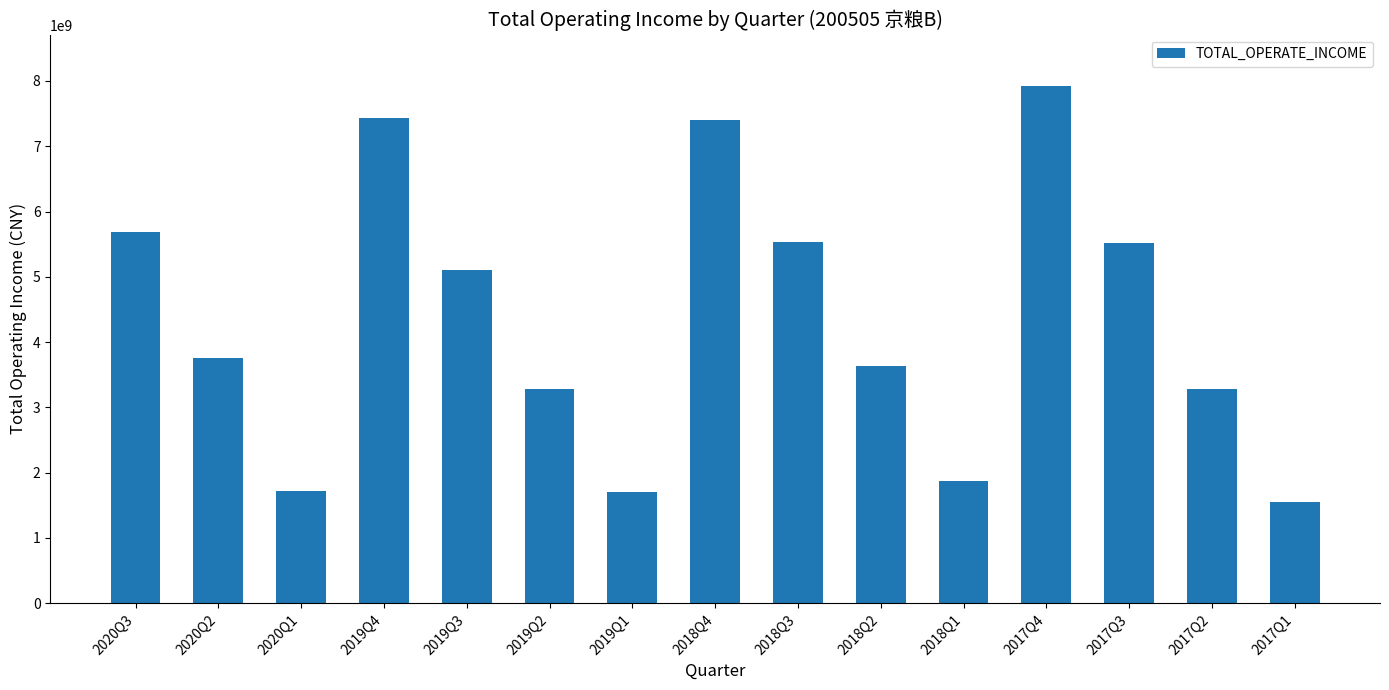

What position from the right is 2017Q2?

2